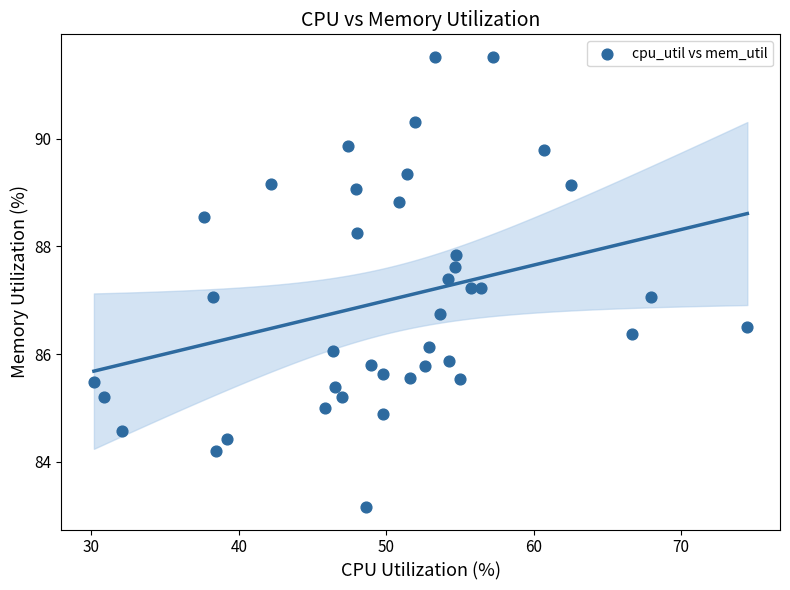

What is the range of Y values (max minus min)?

8.4